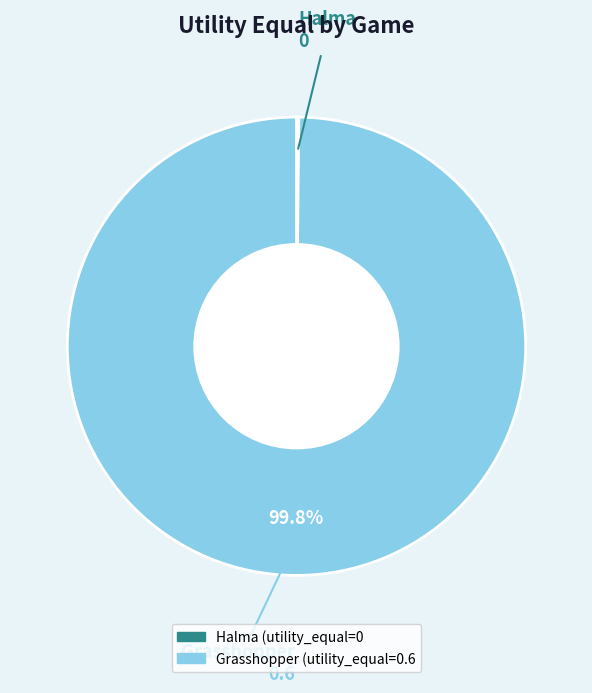

To the nearest percent, what portion does Grasshopper represent?

100%